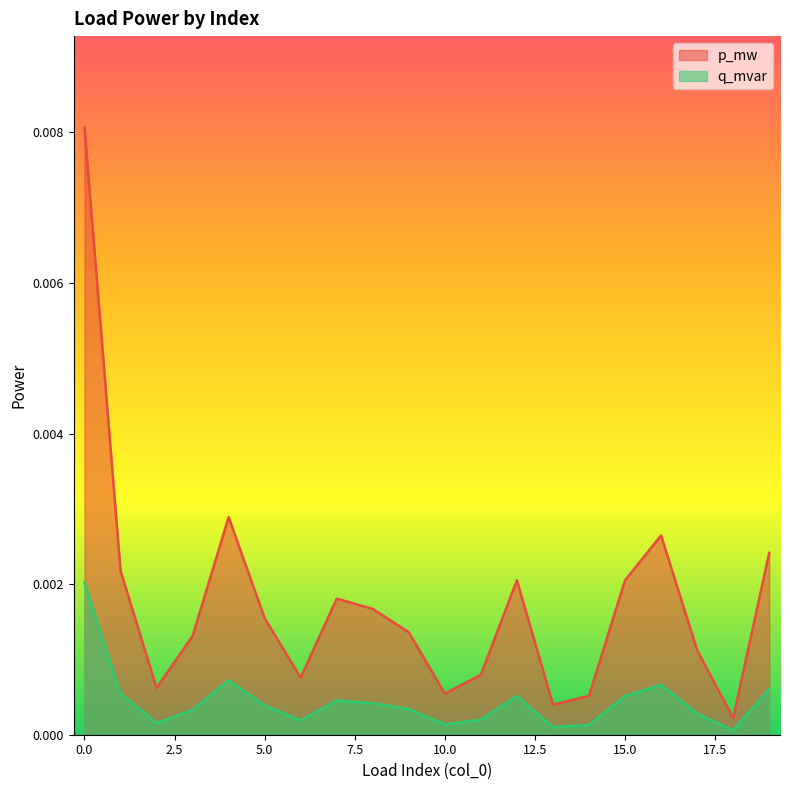

How many categories are shown in the chart?

20